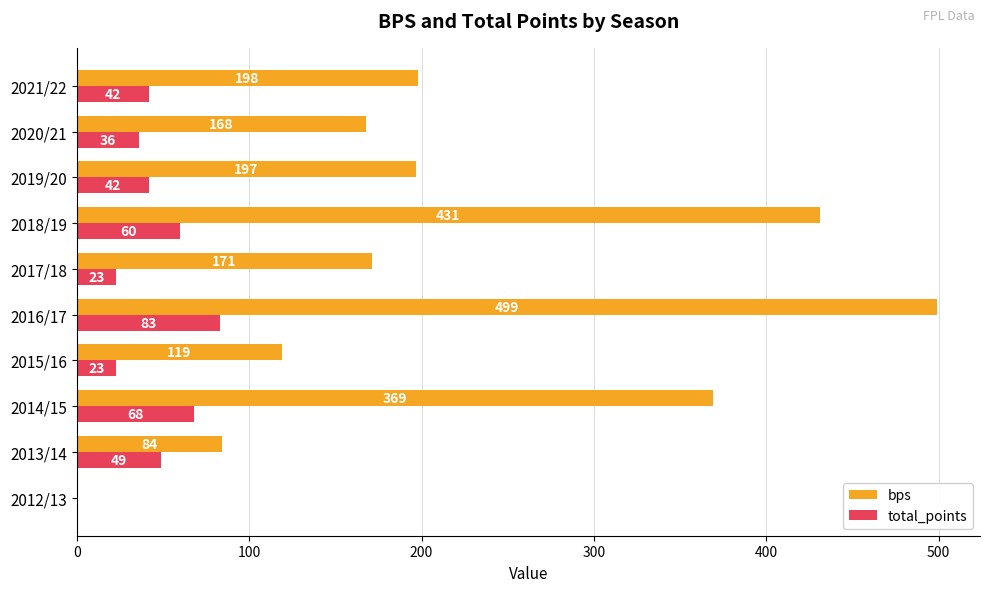

The value of bps at 2020/21 is 168. True or false?

True